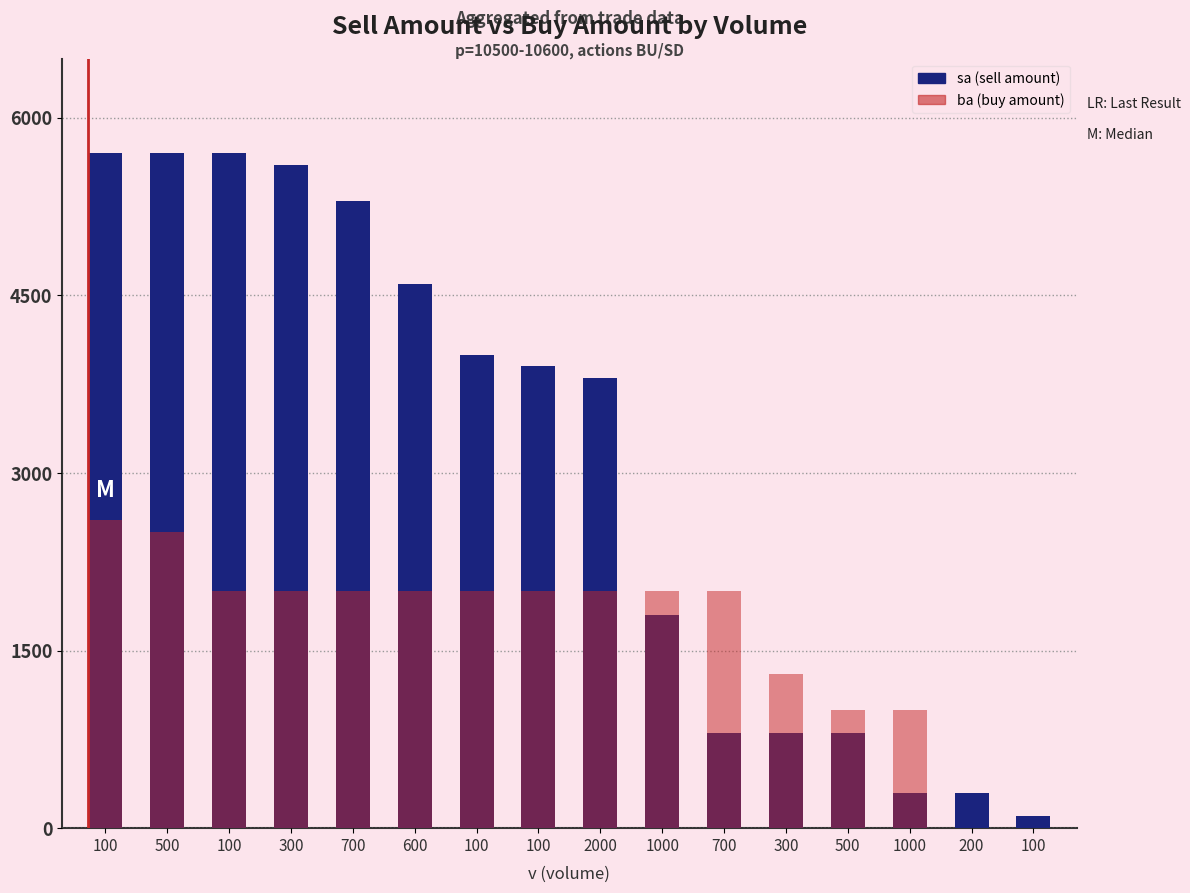

The value of ba at 200 is 0. True or false?

True